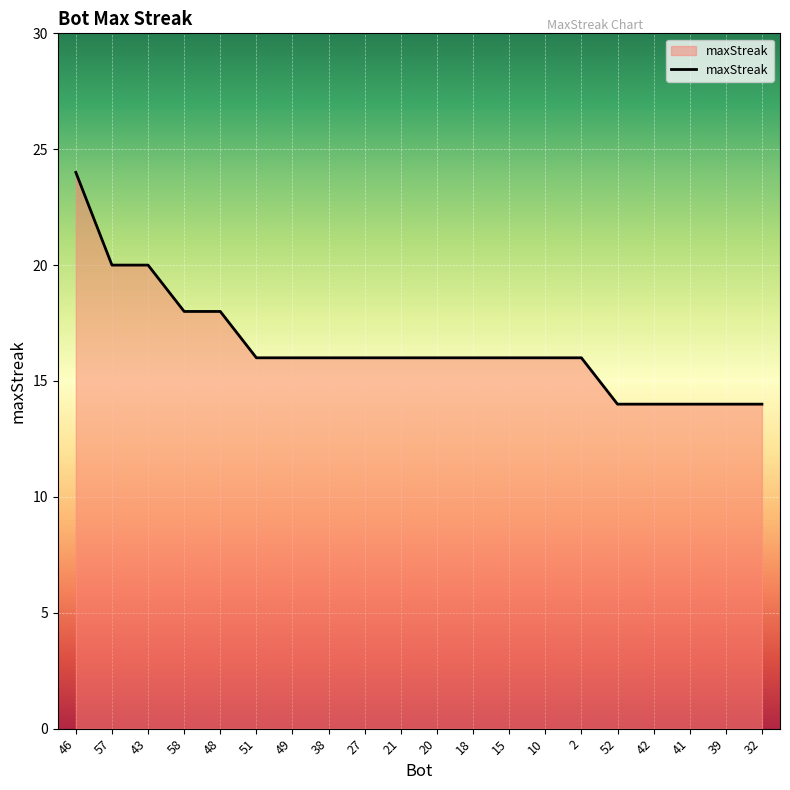

What position from the right is 21?

11